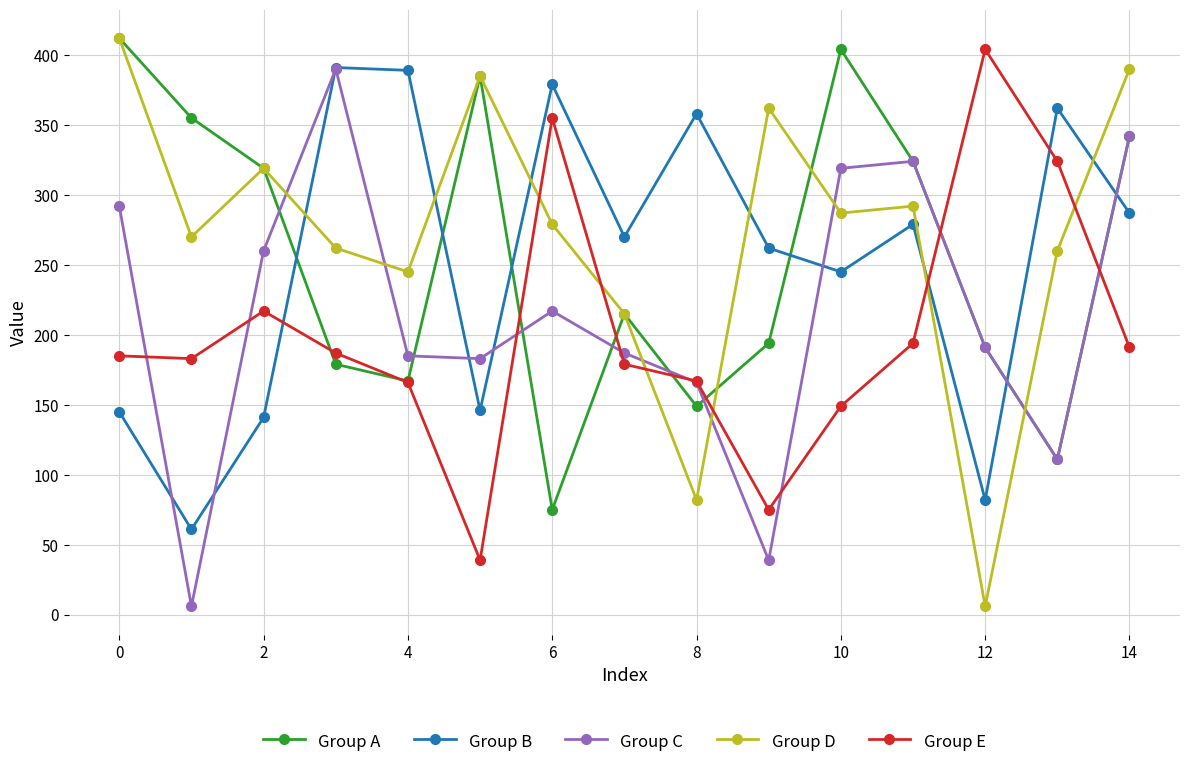

After their last crossing, which series has the higher values: Group D or Group B?

Group D